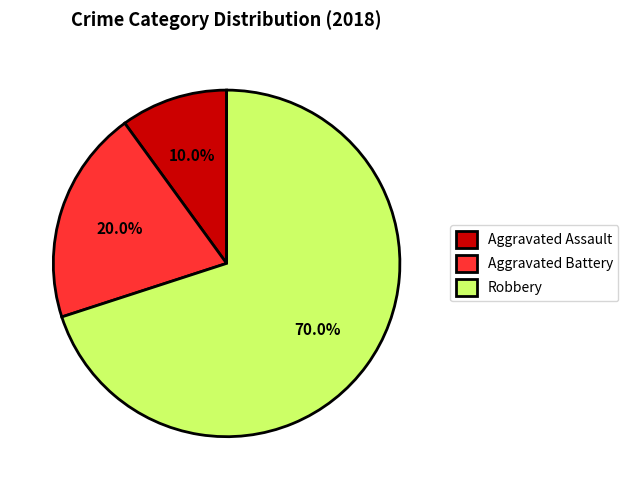

To the nearest percent, what percentage of the pie is Aggravated Assault?

10%